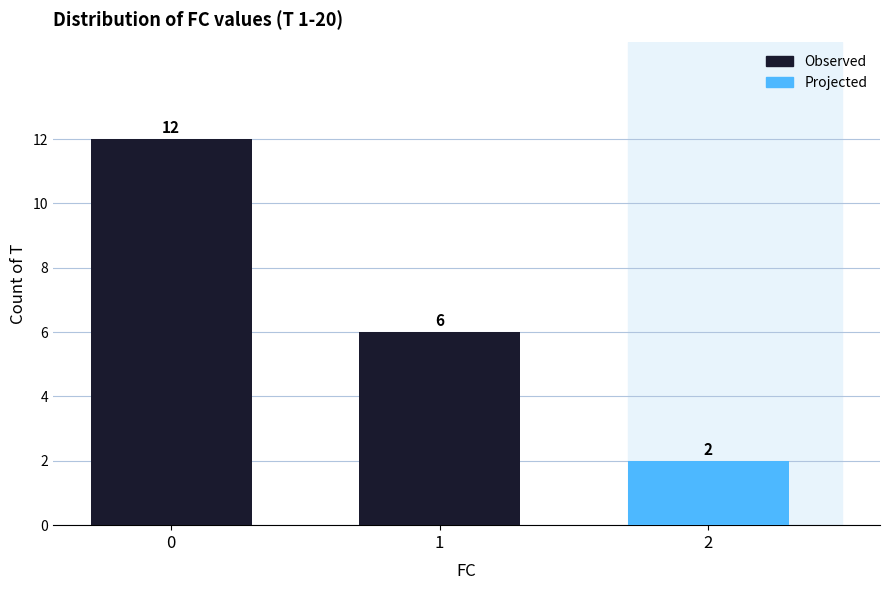

What is the difference between the values at 1 and 0?

6